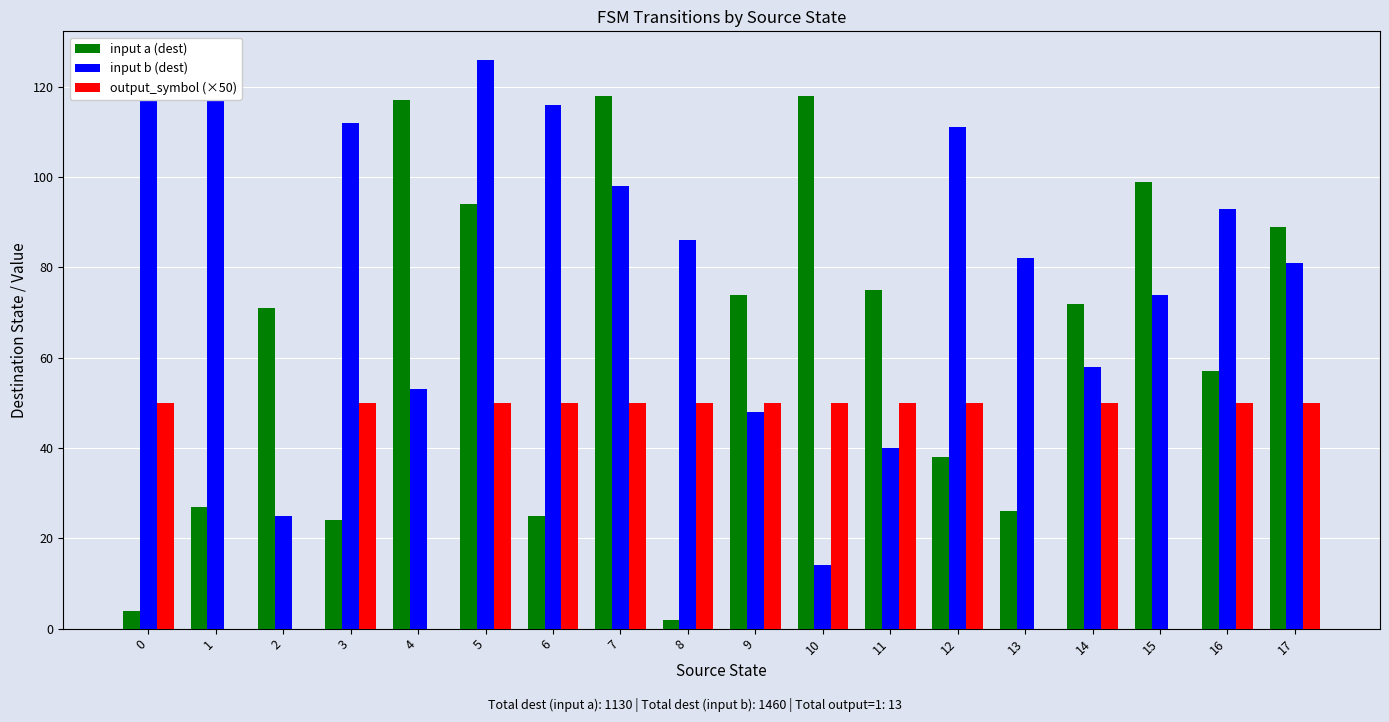

Does the chart contain stacked bars?

No